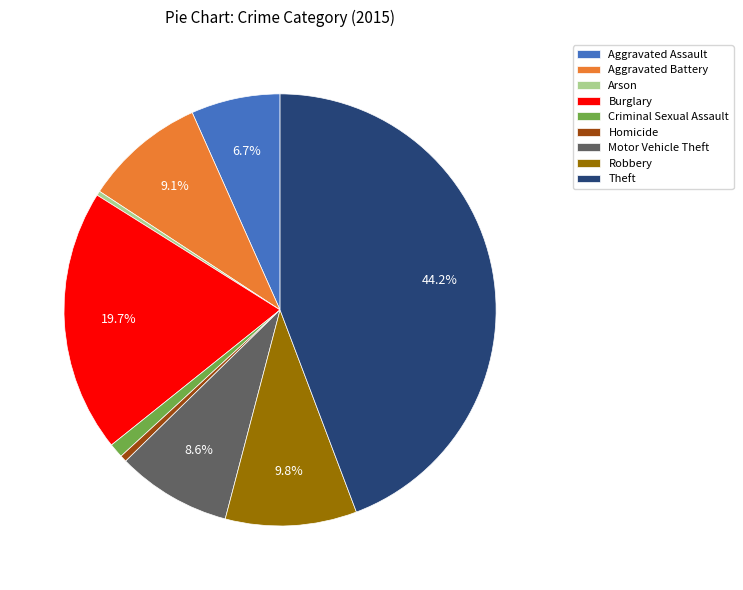

Approximately how many times larger is the value at Burglary compared to Theft?

0.4